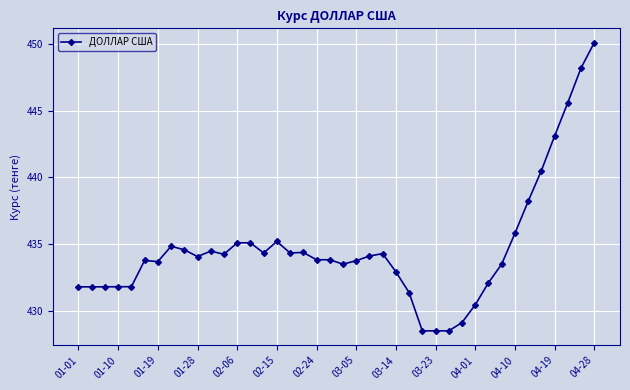

What is the smallest value displayed?

428.5